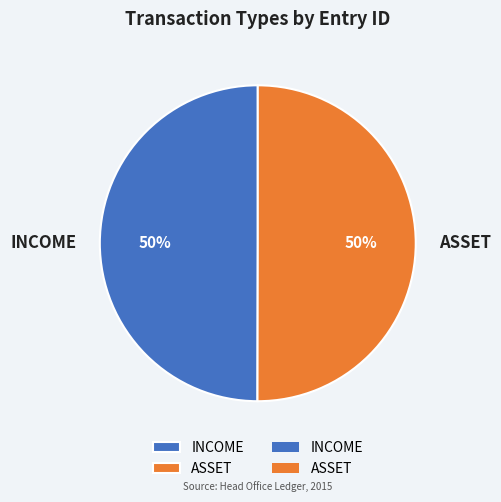

What percentage is the INCOME slice, to the nearest percent?

50%